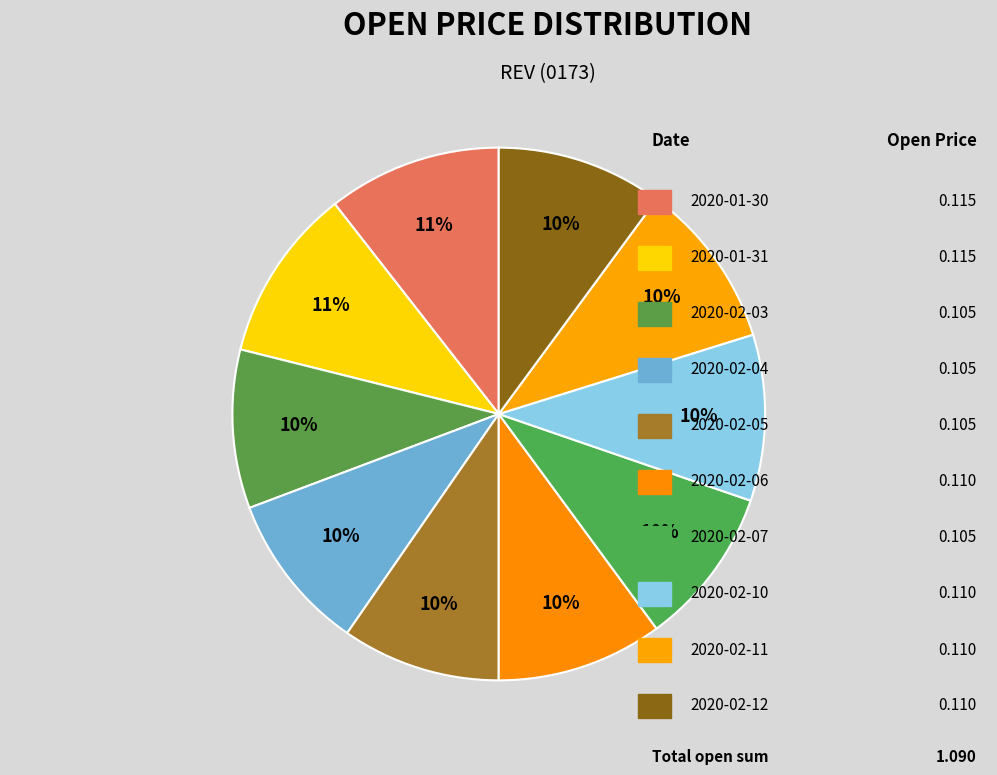

Which category has the smallest portion of the pie?

2020-02-03